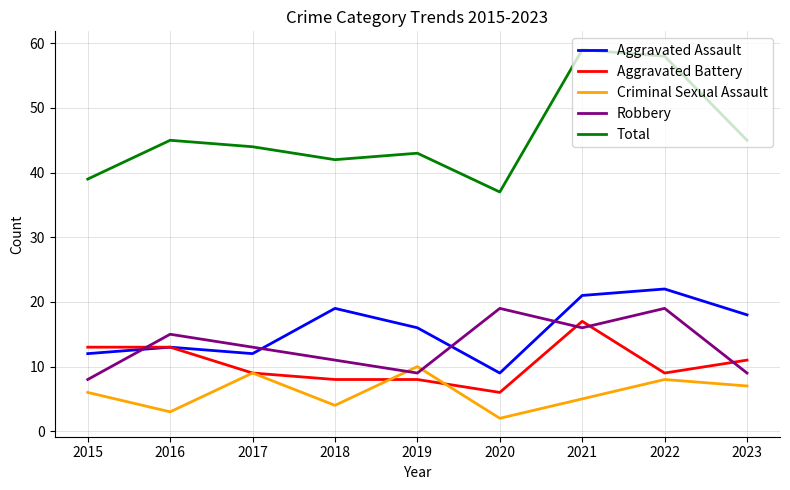

How many lines are shown in the chart?

5